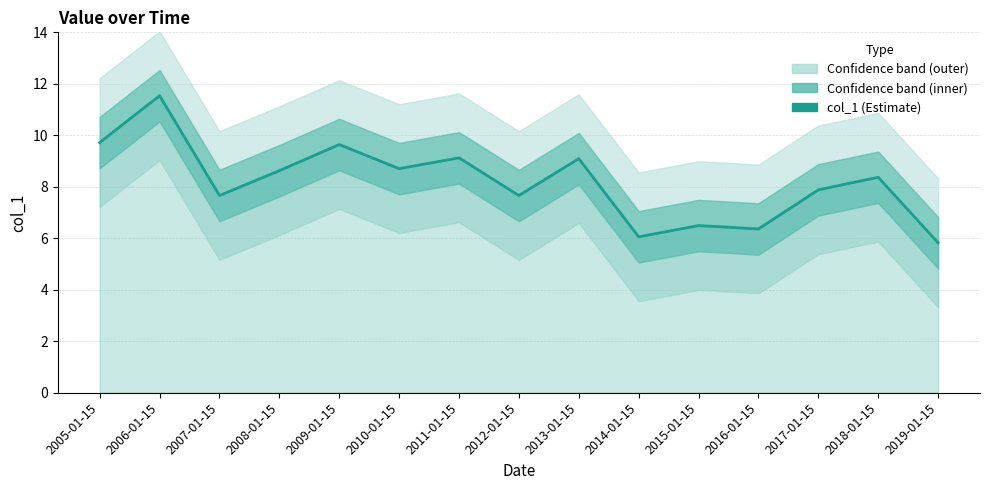

What is the average value?

8.2